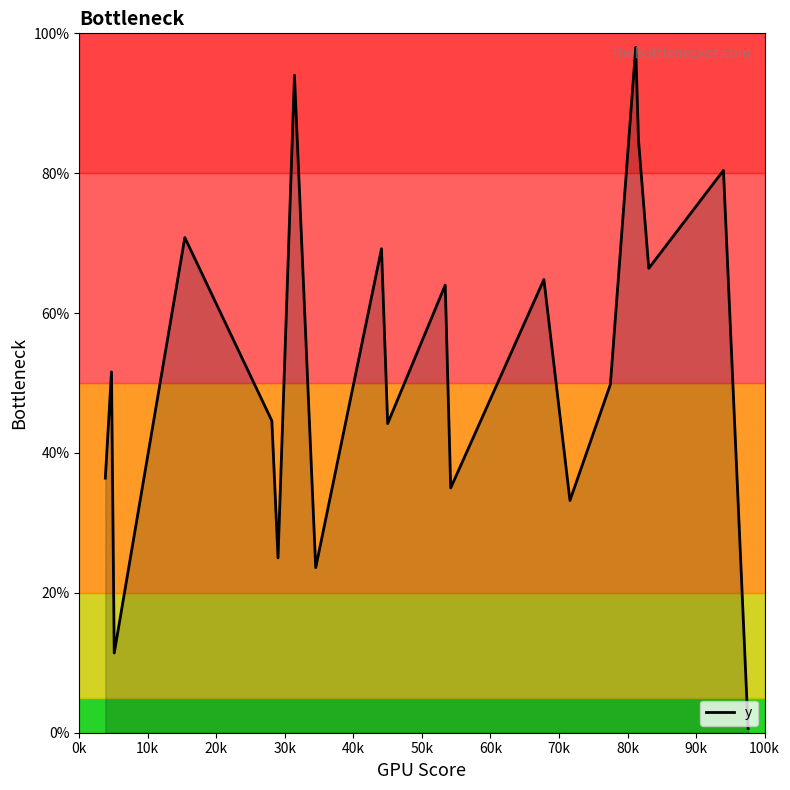

How many lines are shown in the chart?

1